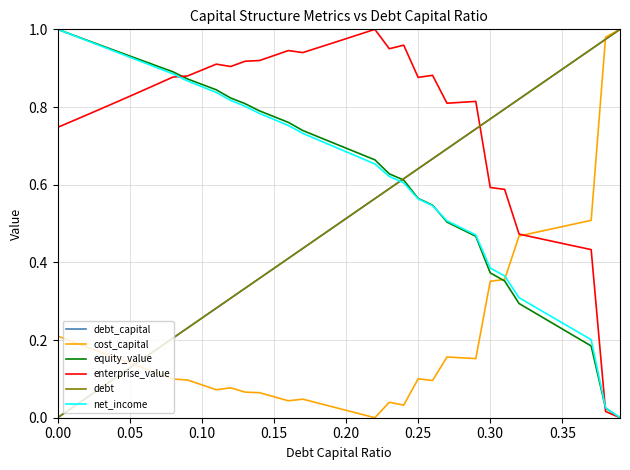

Does the chart have visible grid lines?

Yes